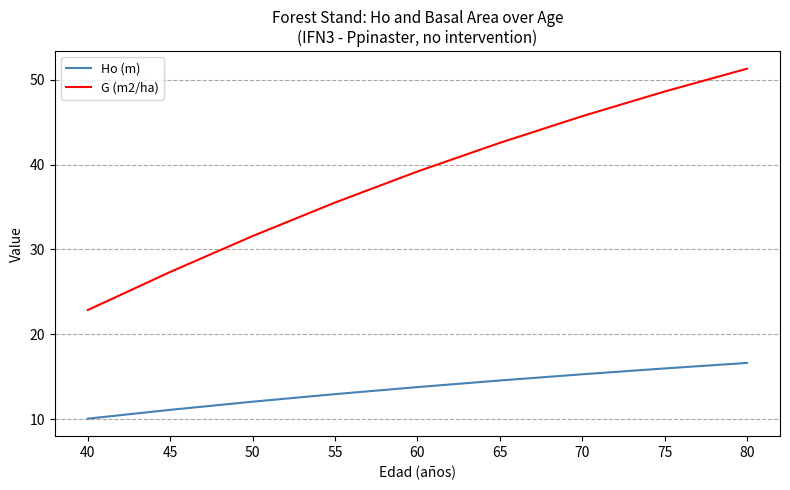

Is the value of G (m2/ha) at 40 greater than the value of Ho (m) at 50?

Yes